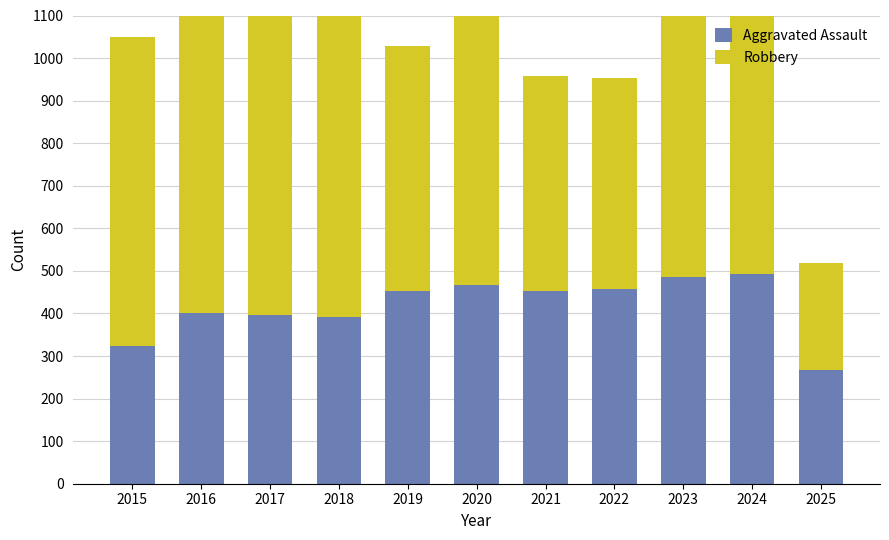

What is the highest value of the Aggravated Assault series?

492